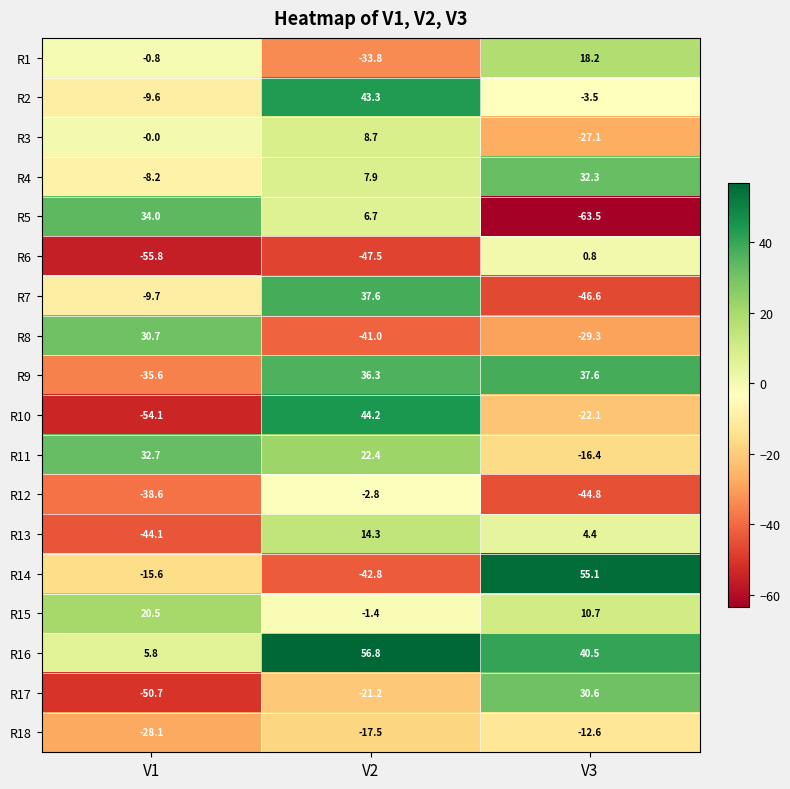

How many values in the R12 series are below -38?

2